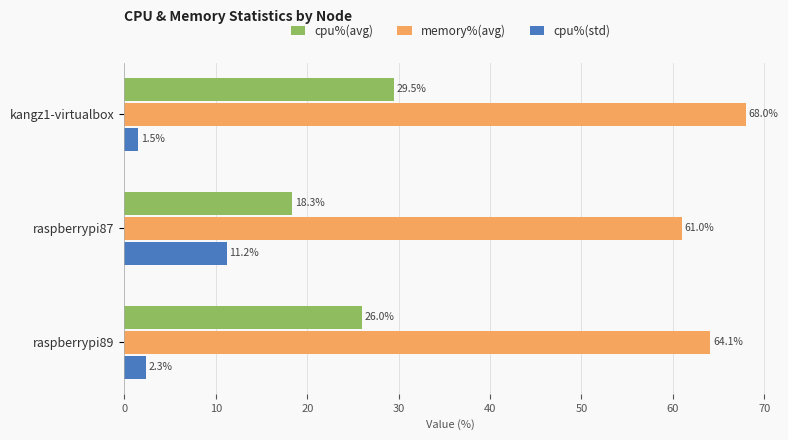

List the series in order of their peak value, highest first.

memory%(avg), cpu%(avg), cpu%(std)